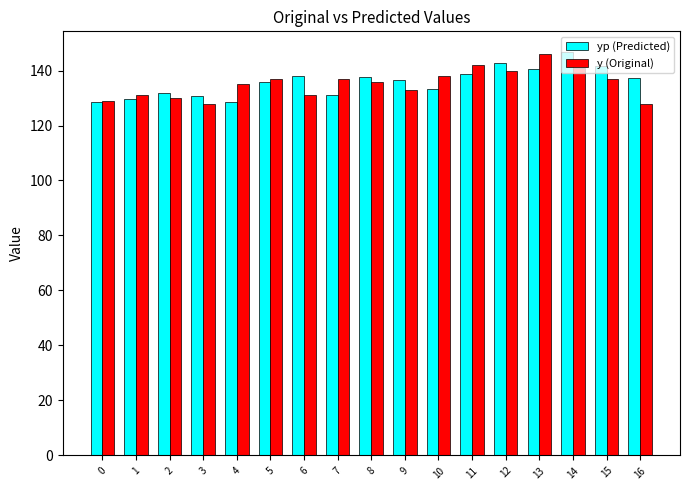

The yp (Predicted) series shows 137.8 at 6. True or false?

True